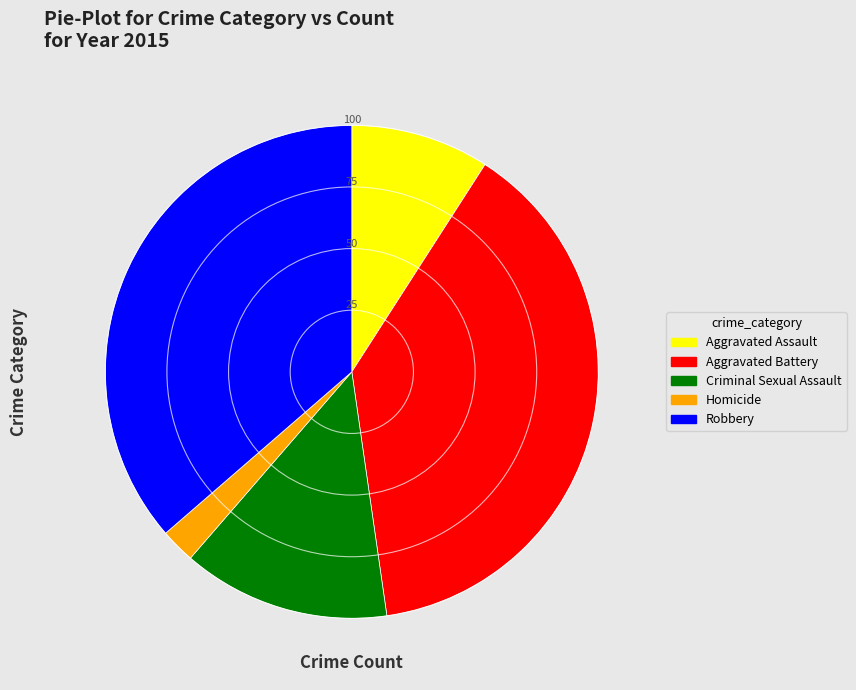

The Aggravated Battery slice represents 48% of the pie. True or false?

False